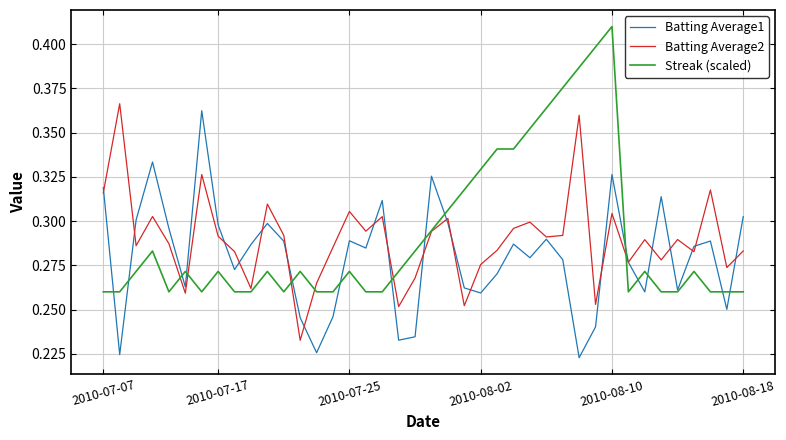

Which series has the largest range (max minus min)?

Streak (scaled)